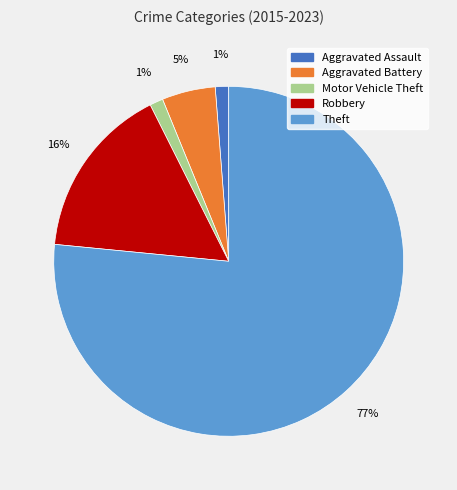

What is the largest slice in the pie chart?

Theft